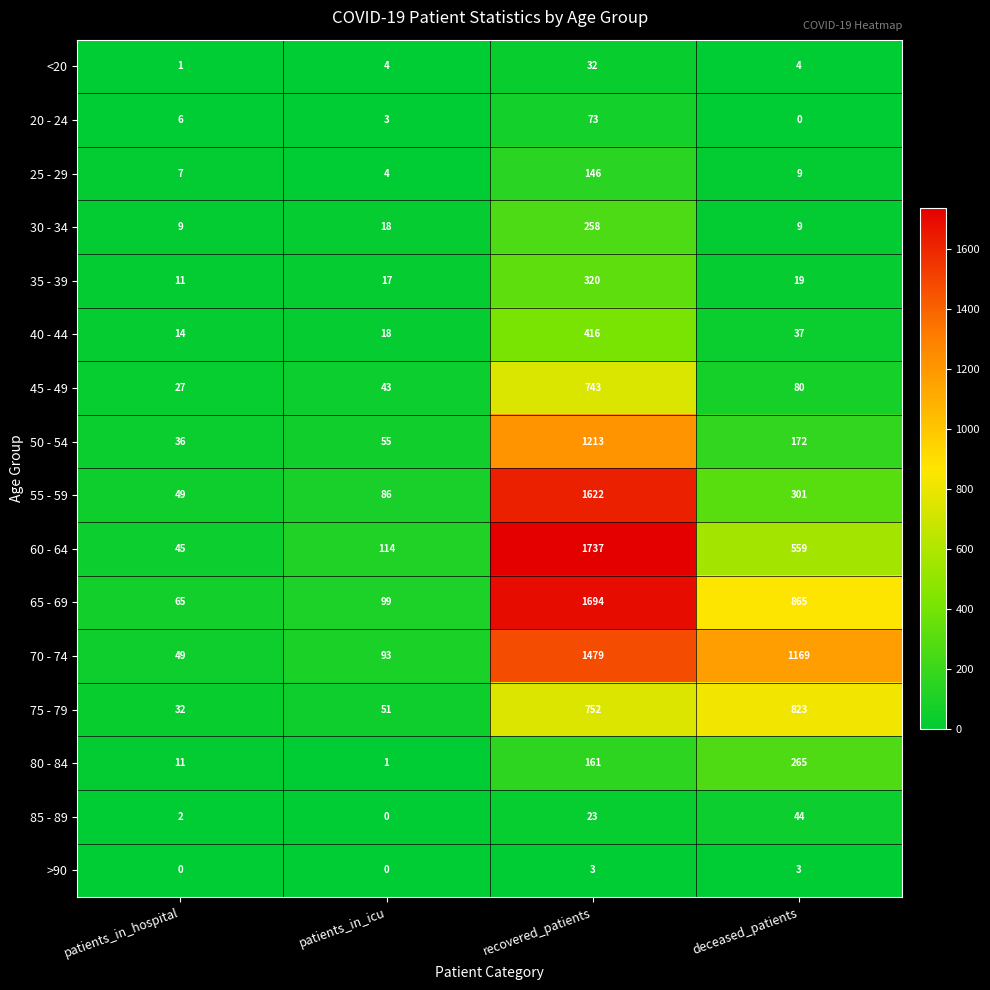

Between patients_in_hospital and deceased_patients, which series saw the biggest shift?

70 - 74